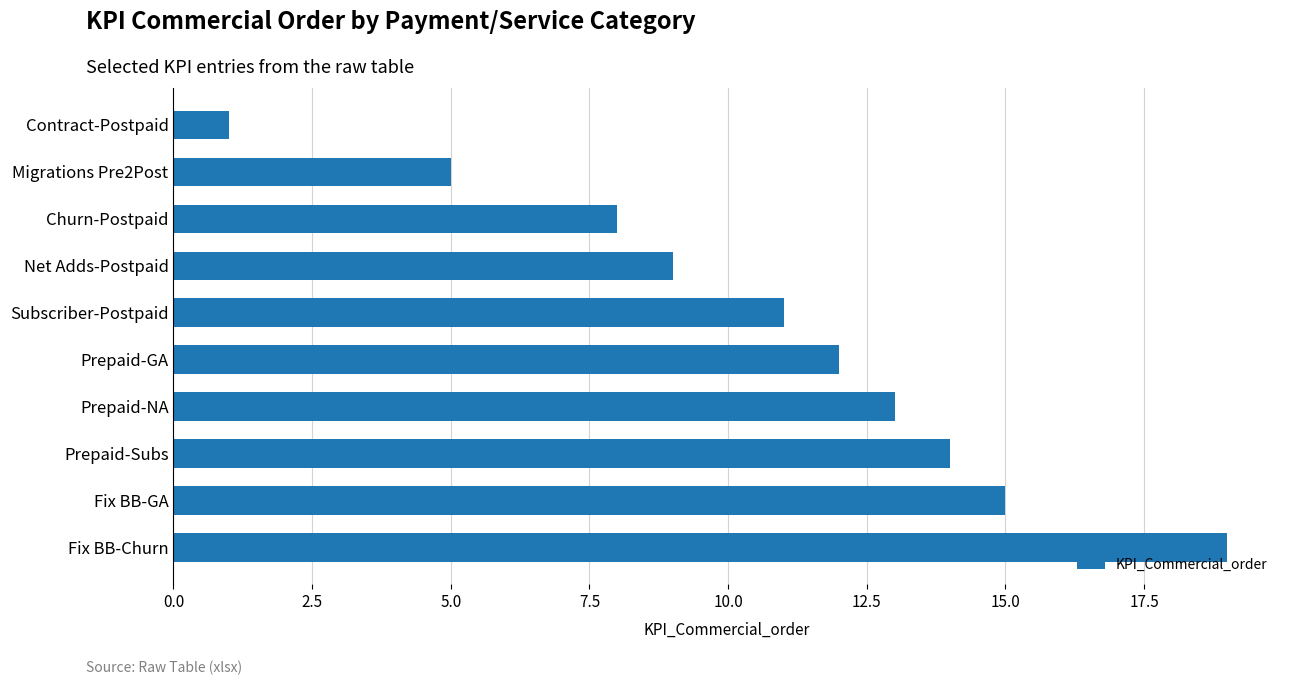

Approximately how many times larger is the value at Prepaid-GA compared to Fix BB-GA?

0.8